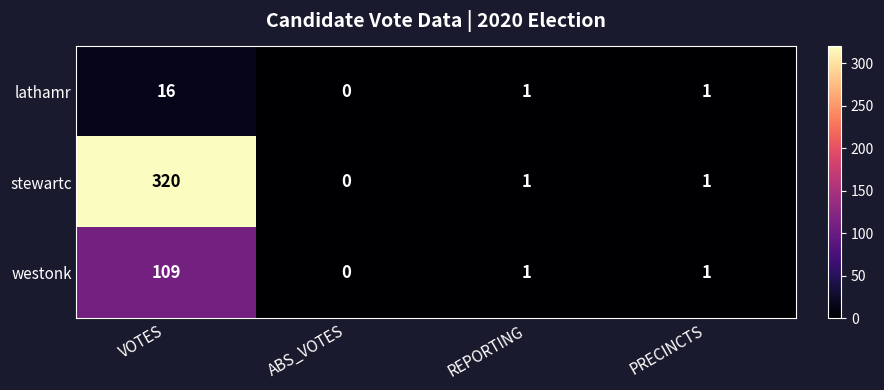

Where does the stewartc series first go above 1?

VOTES